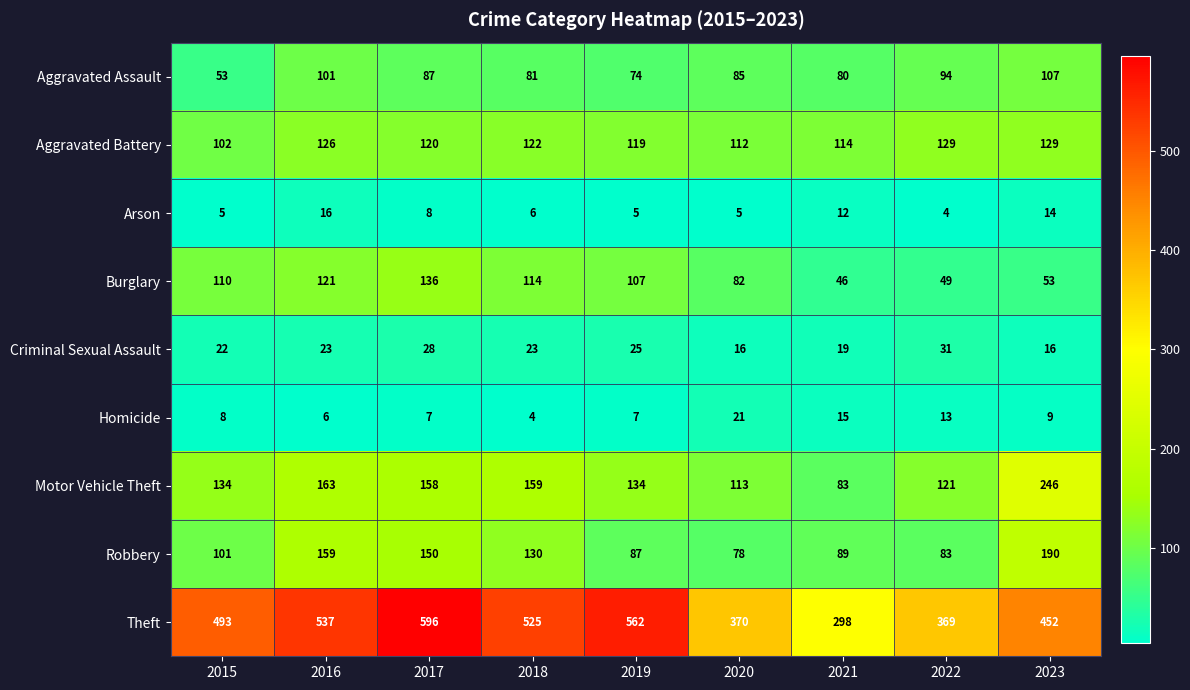

At which category is the sum across all series the highest?

2017